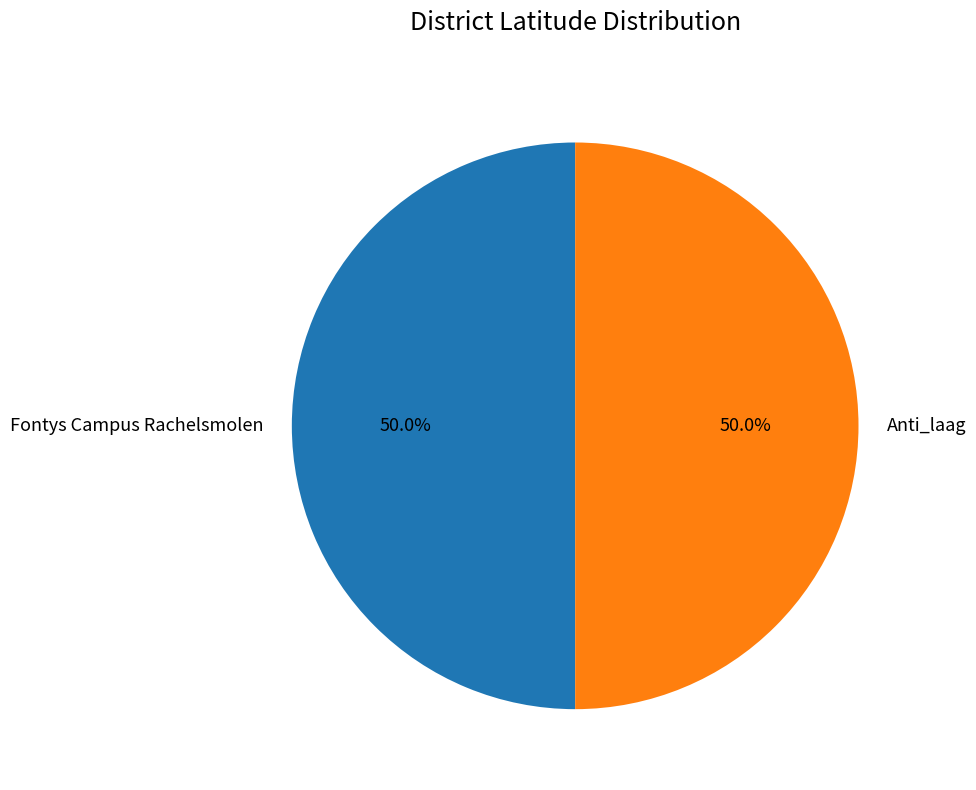

How many slices are in this pie chart?

2